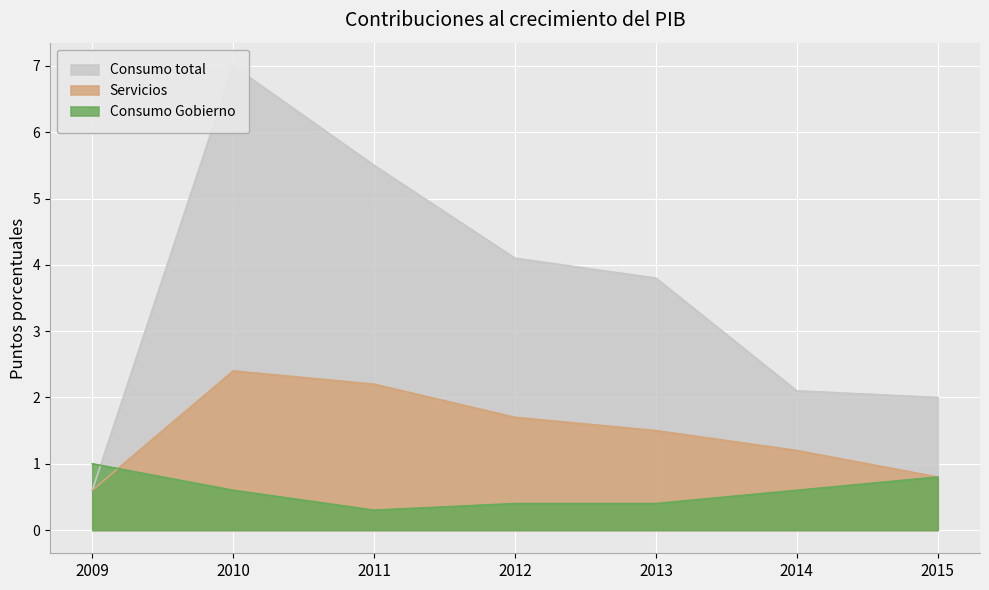

The Servicios series shows 4.1 at 2010. True or false?

False